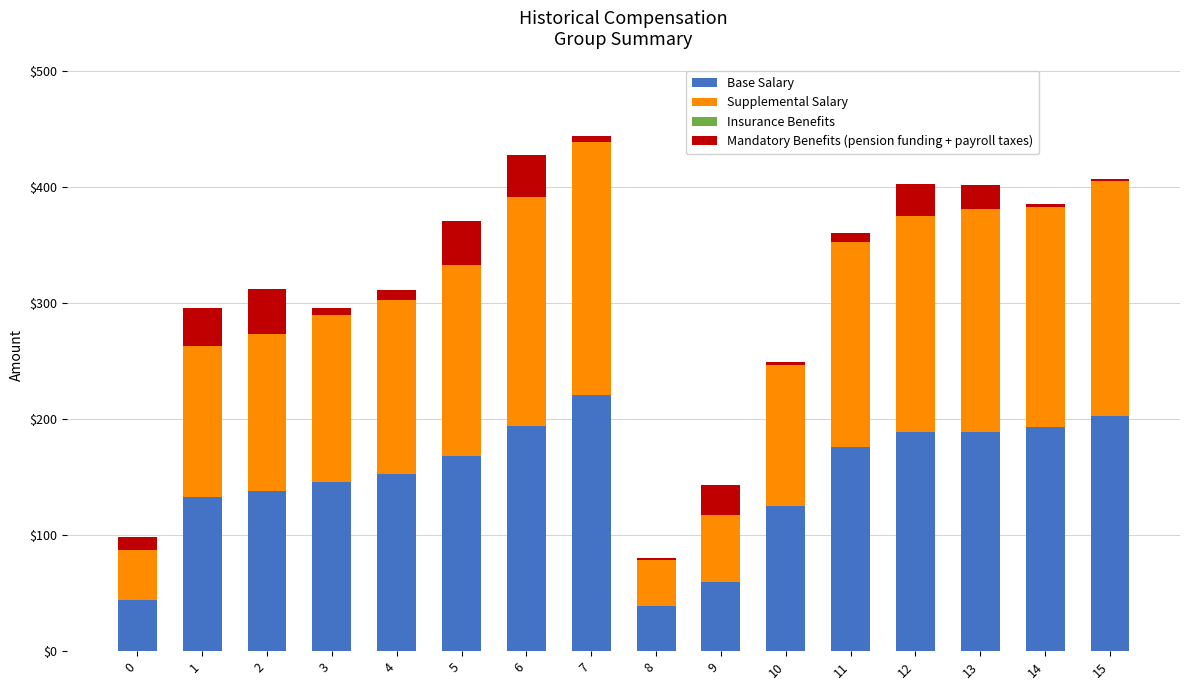

True or false: Base Salary has a value of 189 at 12.

True